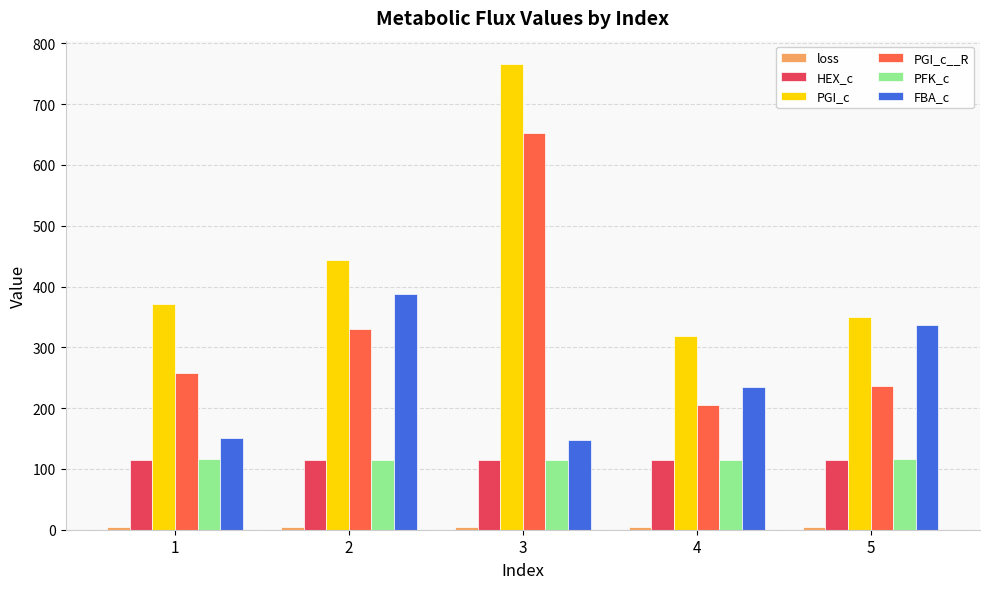

The value of PGI_c at 5 is 210.6. True or false?

False